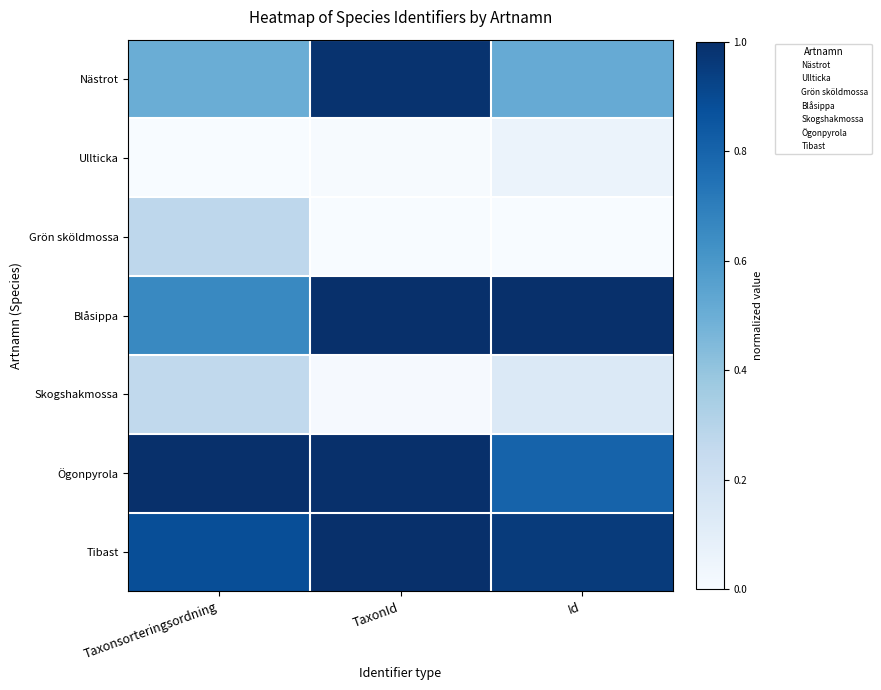

Reading left to right, transcribe all the data shown in this chart.

Nästrot: Taxonsorteringsordning=0.5	TaxonId=1.0	Id=0.5
Ullticka: Taxonsorteringsordning=0.0	TaxonId=0.0	Id=0.1
Grön sköldmossa: Taxonsorteringsordning=0.3	TaxonId=0.0	Id=0.0
Blåsippa: Taxonsorteringsordning=0.7	TaxonId=1.0	Id=1.0
Skogshakmossa: Taxonsorteringsordning=0.3	TaxonId=0.0	Id=0.1
Ögonpyrola: Taxonsorteringsordning=1.0	TaxonId=1.0	Id=0.8
Tibast: Taxonsorteringsordning=0.9	TaxonId=1.0	Id=1.0